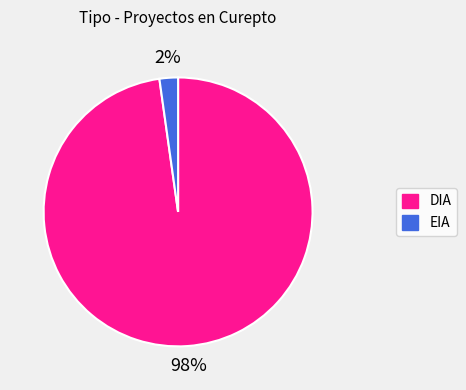

Is the sum of EIA and DIA greater than half?

Yes